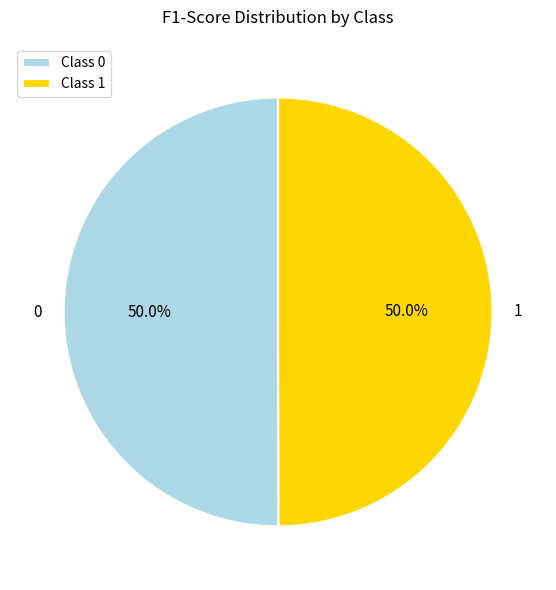

Count the number of slices in the pie.

2